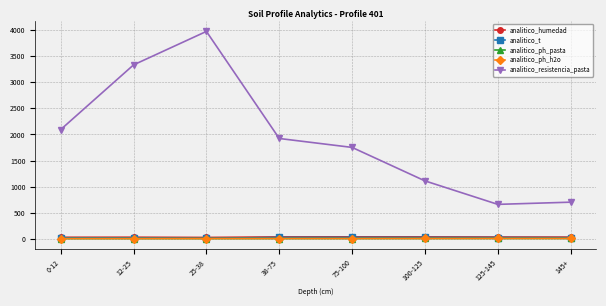

What is the difference between the analitico_t values at 38-75 and 100-125?

0.2